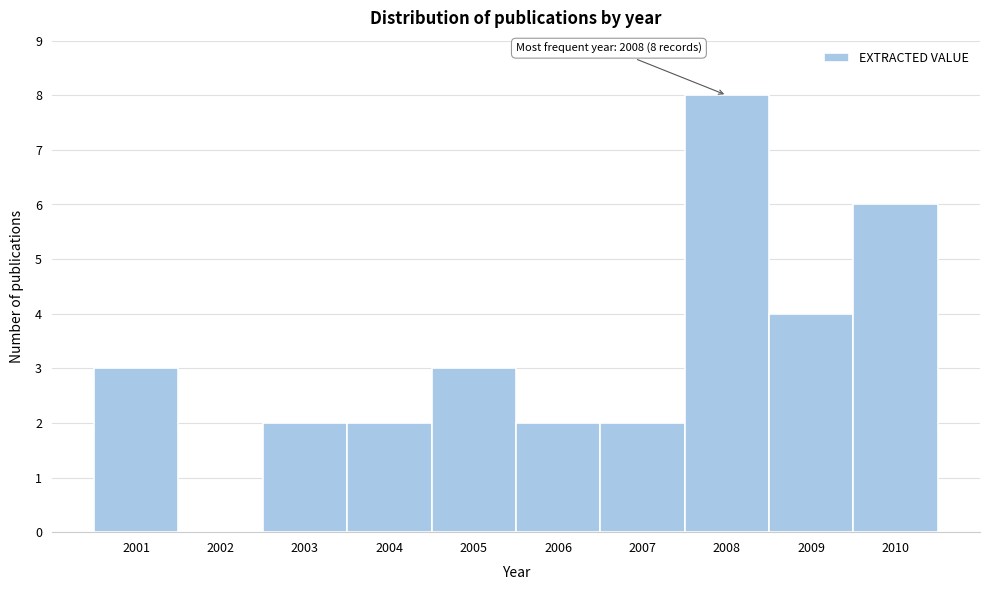

Over which range of the x-axis is the bar tallest?

2007.5 to 2008.5